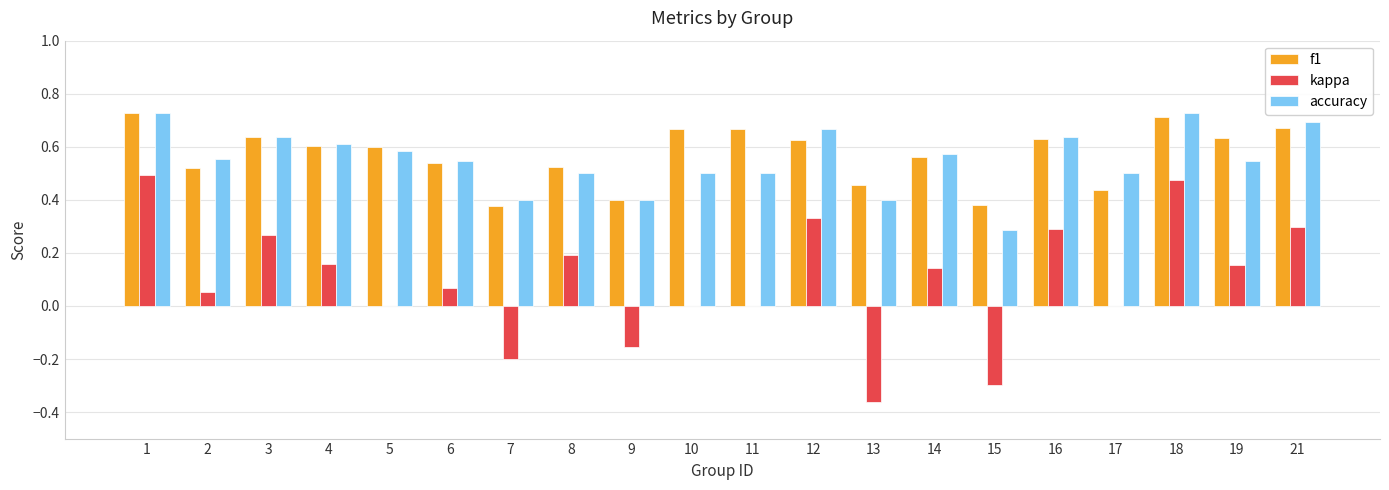

Which series changed the most between 13 and 21?

kappa